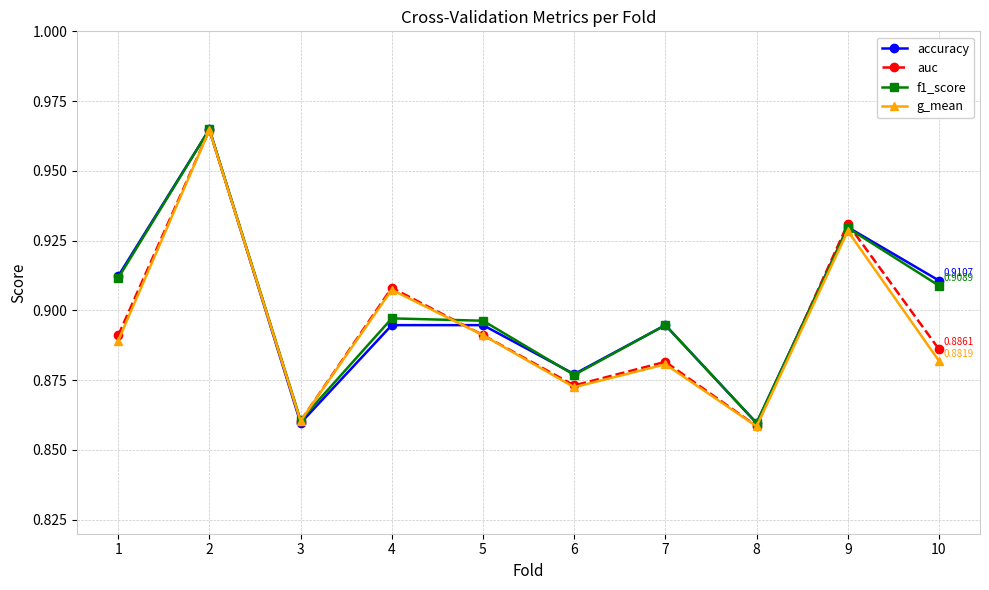

How many series are shown in this chart?

4